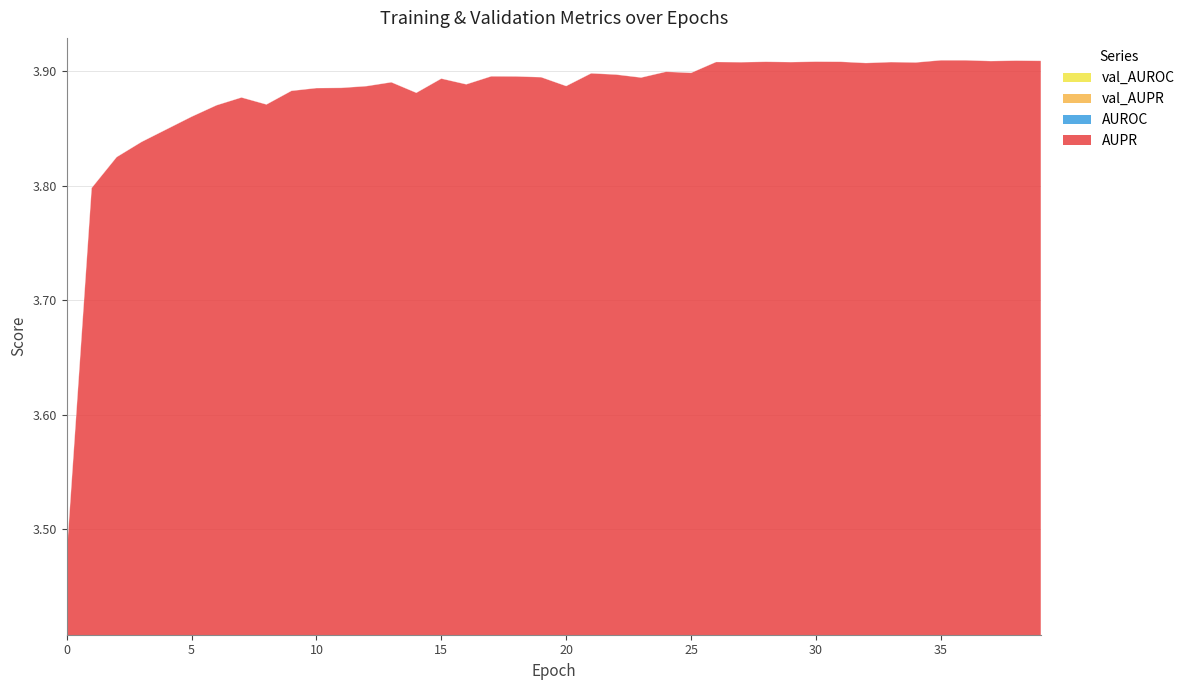

What are all the series names shown in the legend?

AUPR, AUROC, val_AUPR, val_AUROC